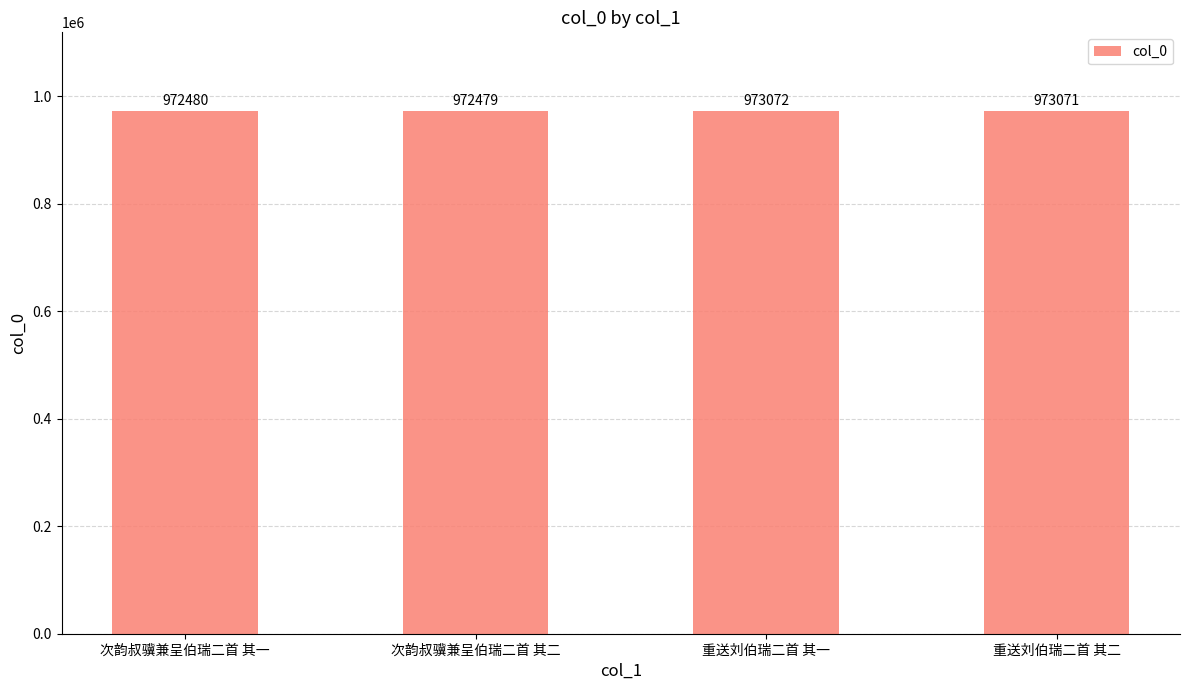

Which label corresponds to the largest value in the chart?

重送刘伯瑞二首 其一